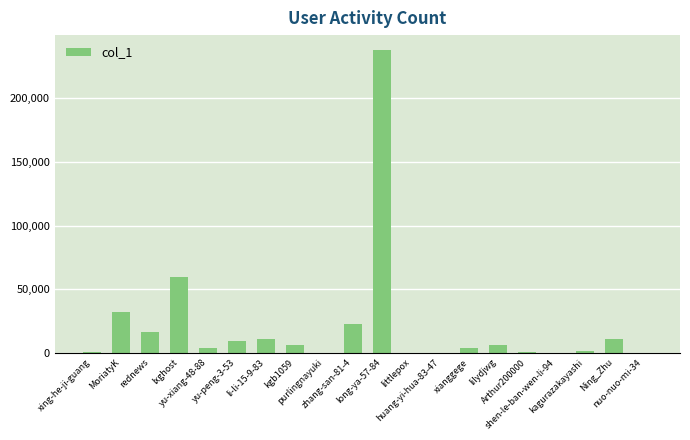

Where is the data nearest to the value 118777?

lxghost